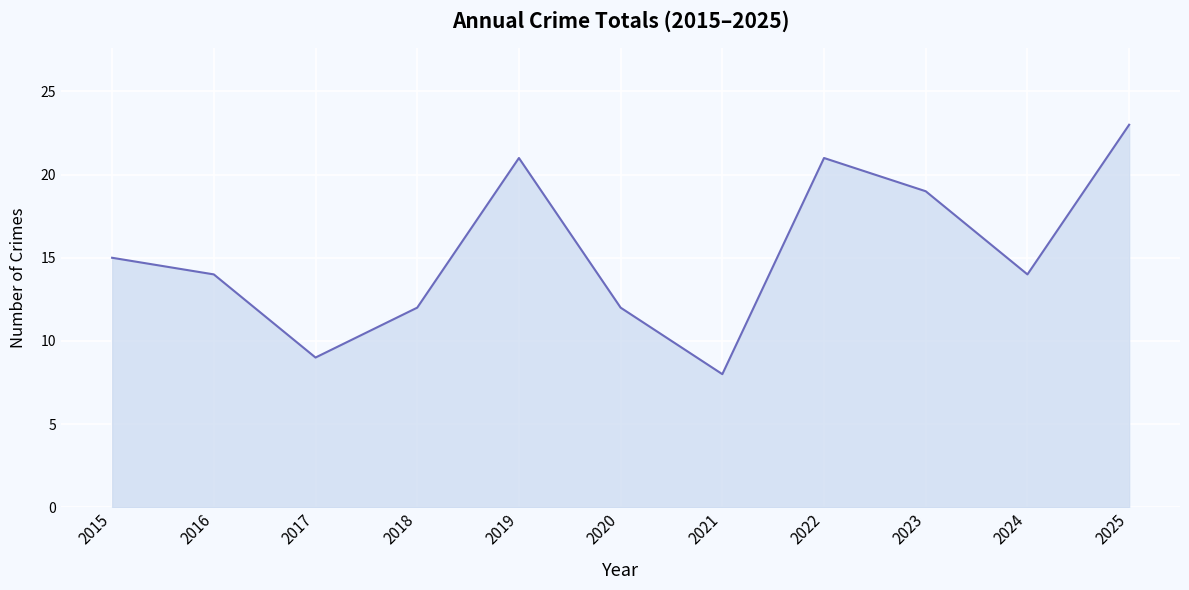

What is the ratio of the value at 2024 to the value at 2019?

0.7